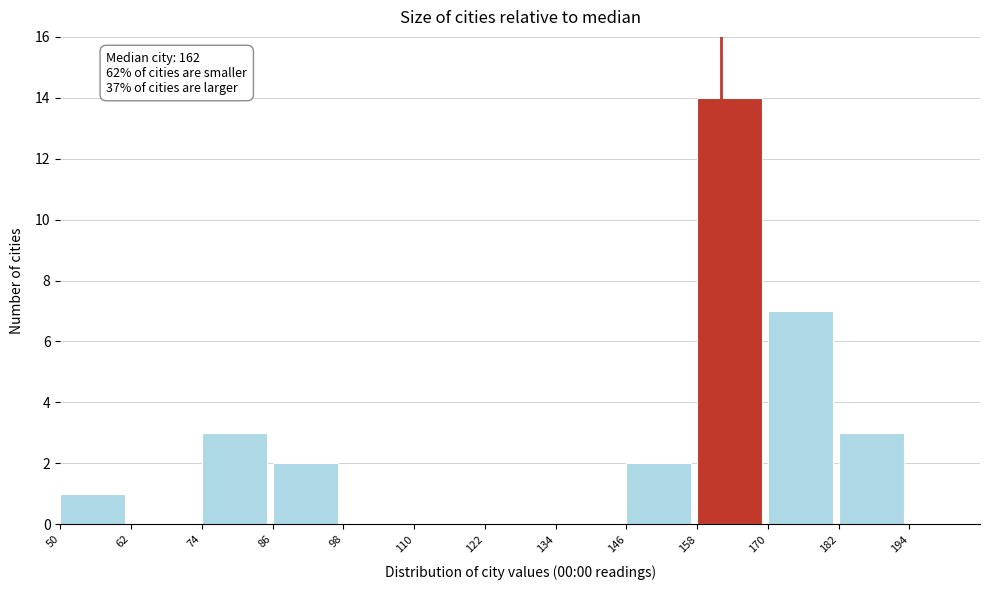

Over which range of the x-axis is the bar tallest?

158 to 170